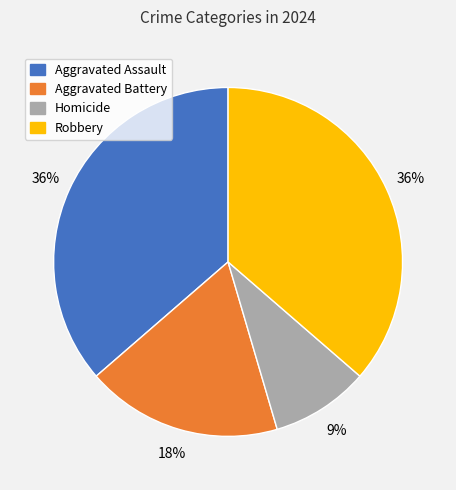

Does Robbery account for over 50% of the chart?

No